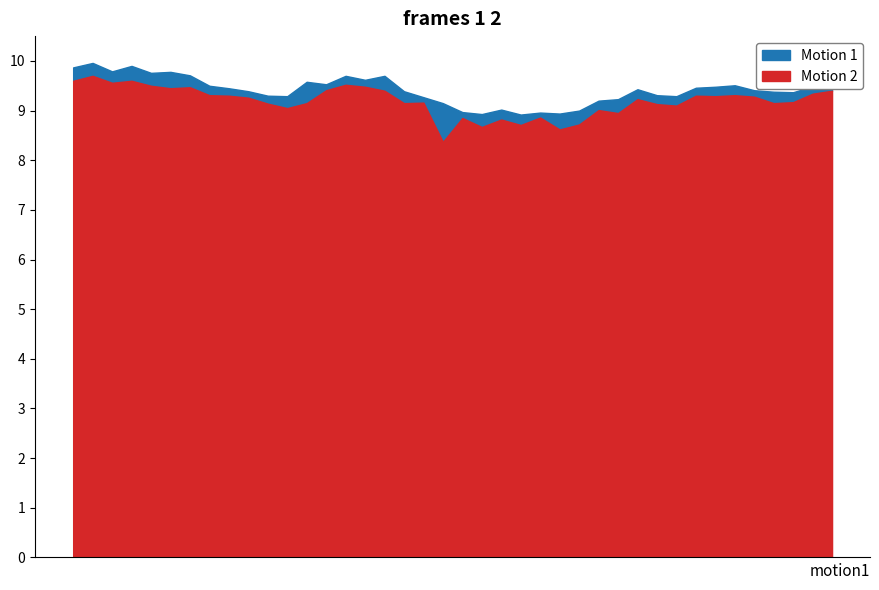

Does the chart have visible grid lines?

No